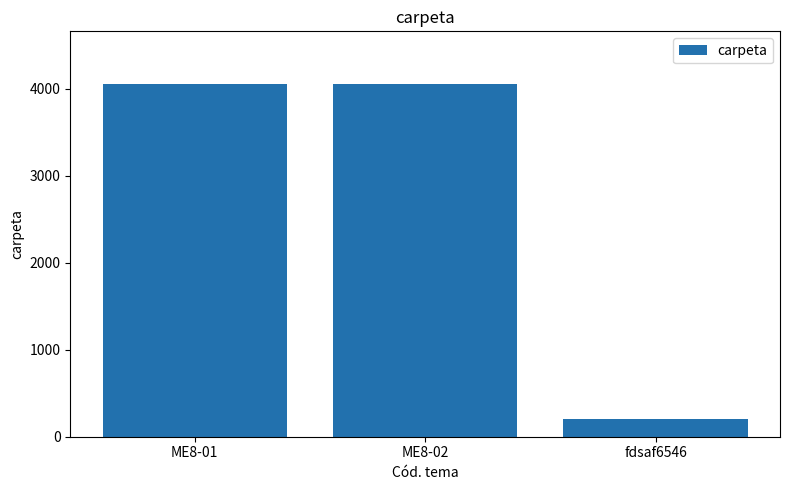

What is the minimum value shown in the chart?

202